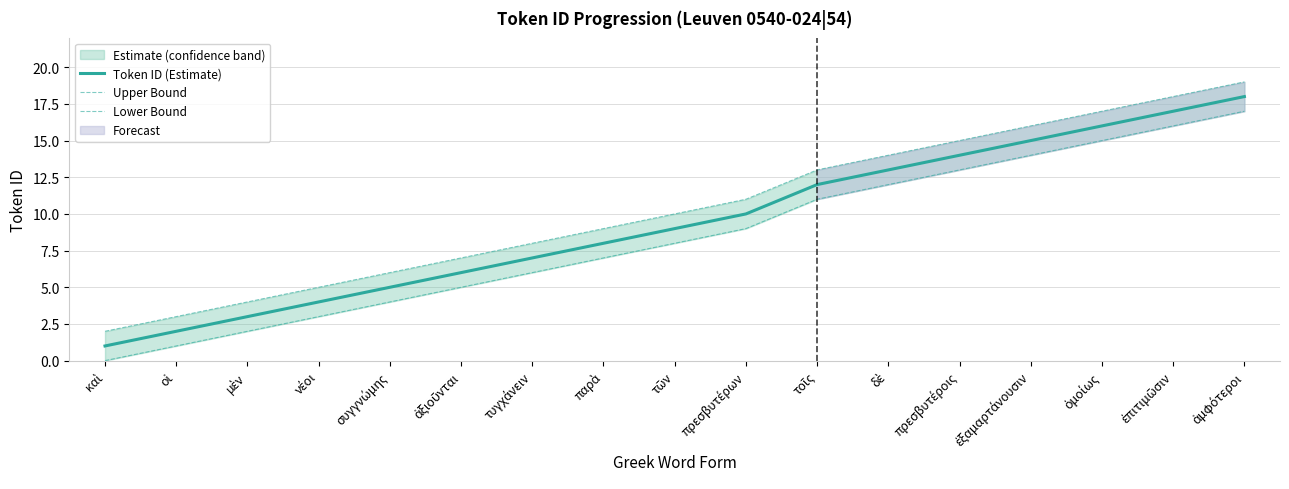

Count the number of data series in this chart.

3